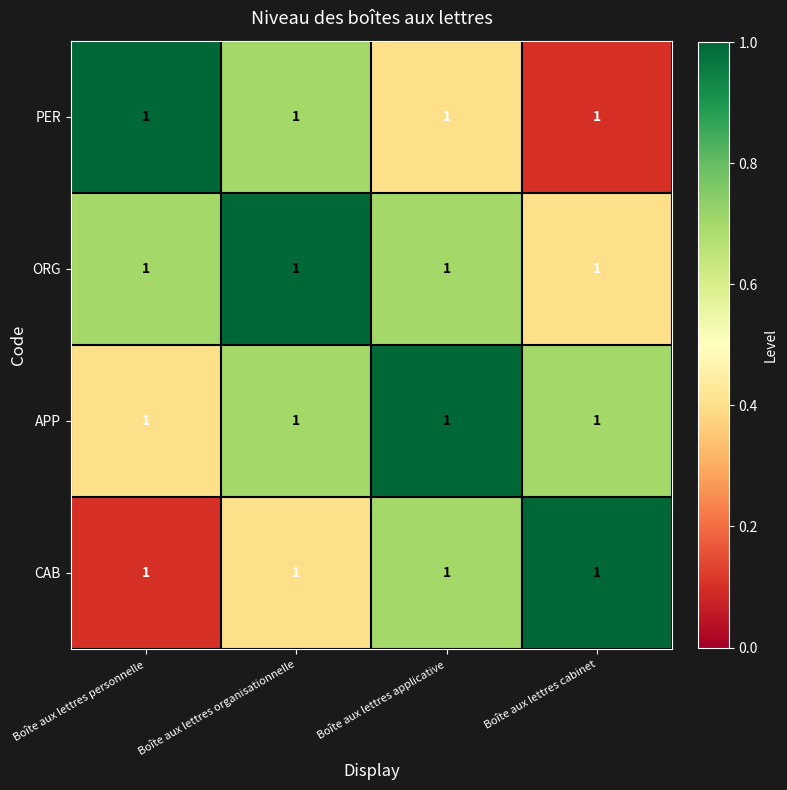

At which category does the chart reach its minimum across all series?

Boîte aux lettres cabinet